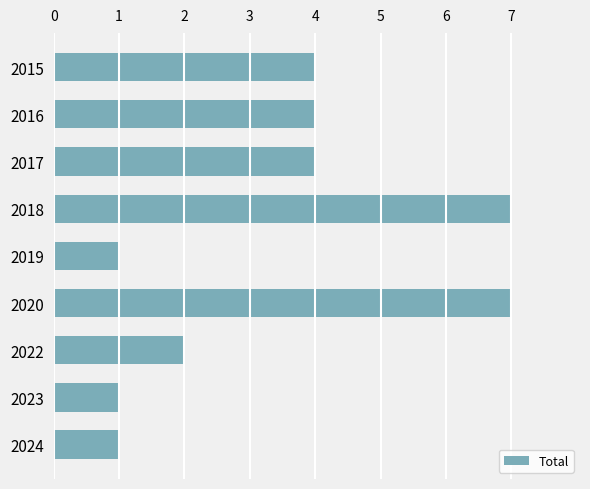

Does the chart contain stacked bars?

No